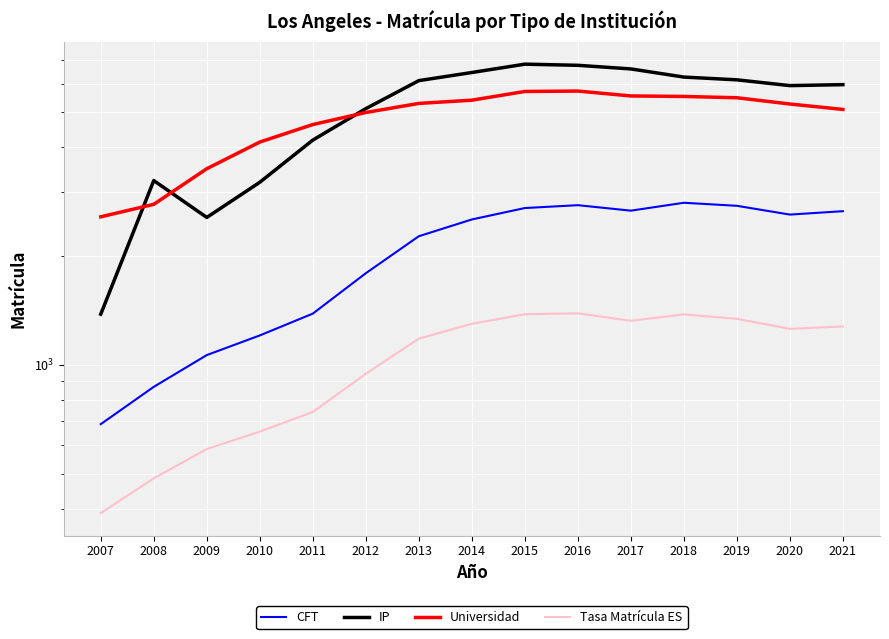

What is the sum of the IP values at 2011 and 2021?

10157.0